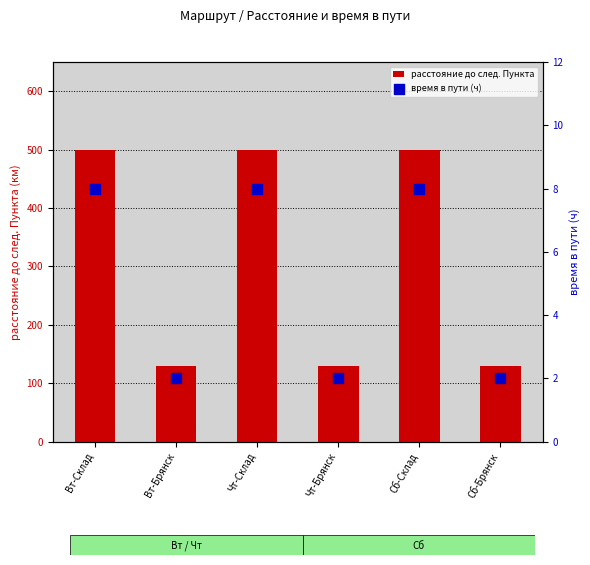

At how many categories does at least one series exceed 187?

3